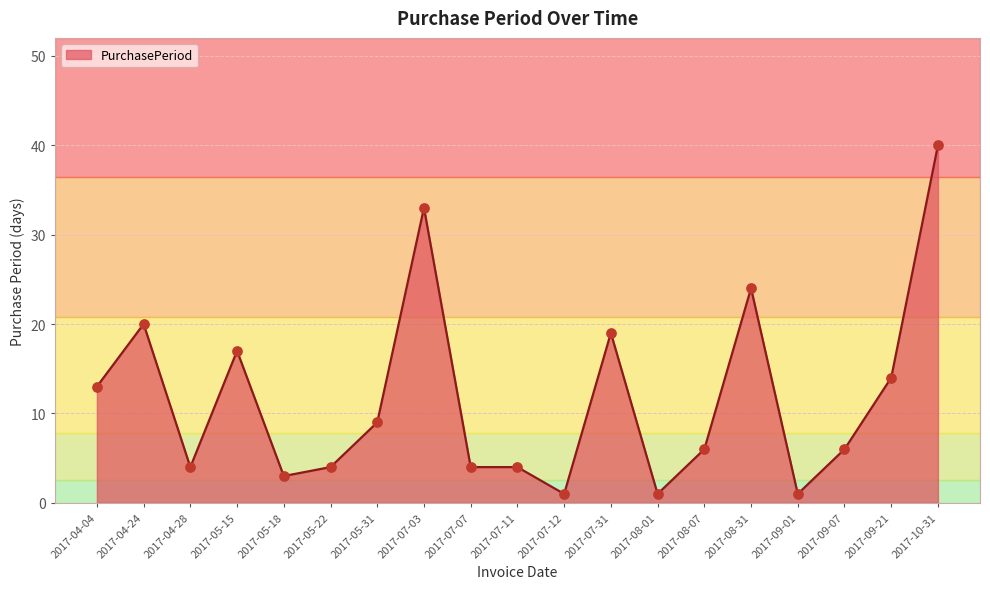

Between 2017-07-31 and 2017-05-22, which is larger?

2017-07-31